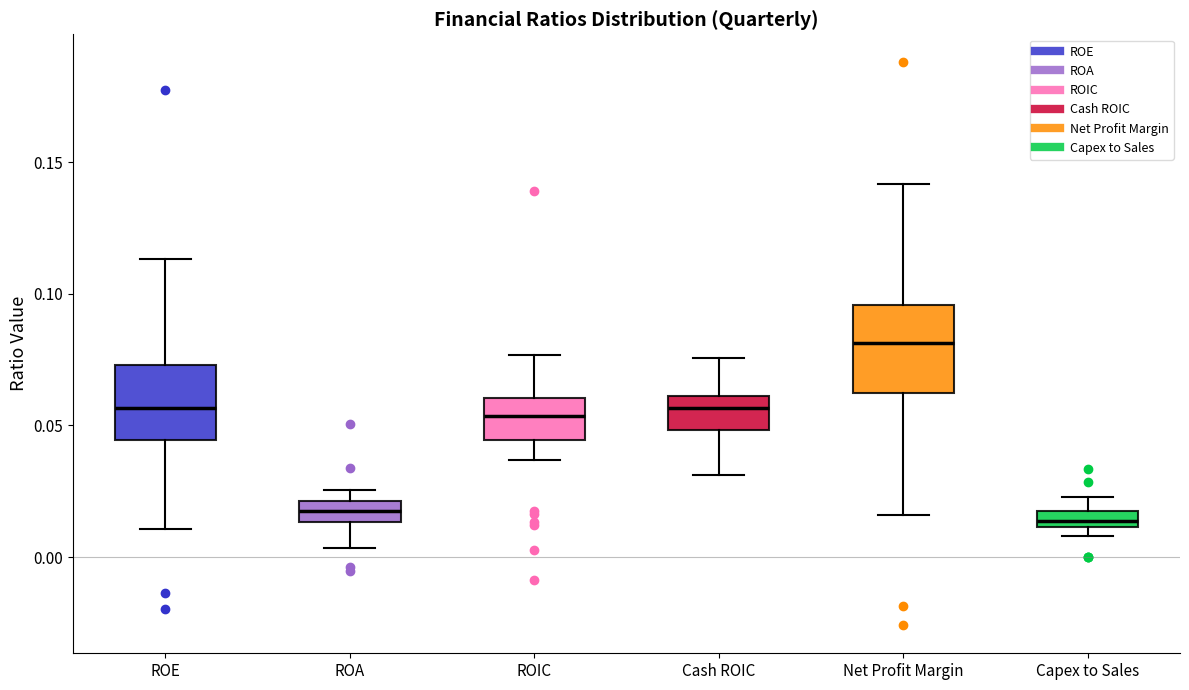

Where does the lower whisker of the box for ROA end on the y-axis? The values are not printed on the chart, so give them approximately, as read against the axis.

0.005